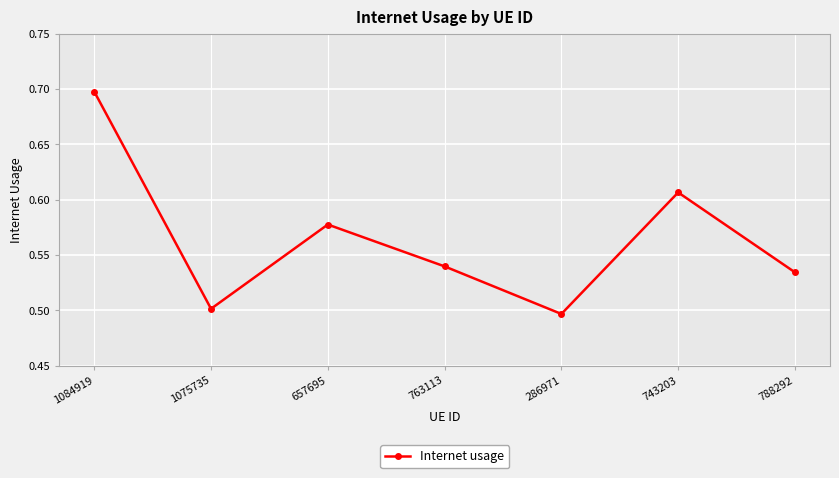

Is it true that the value at 1075735 is 0.3?

False